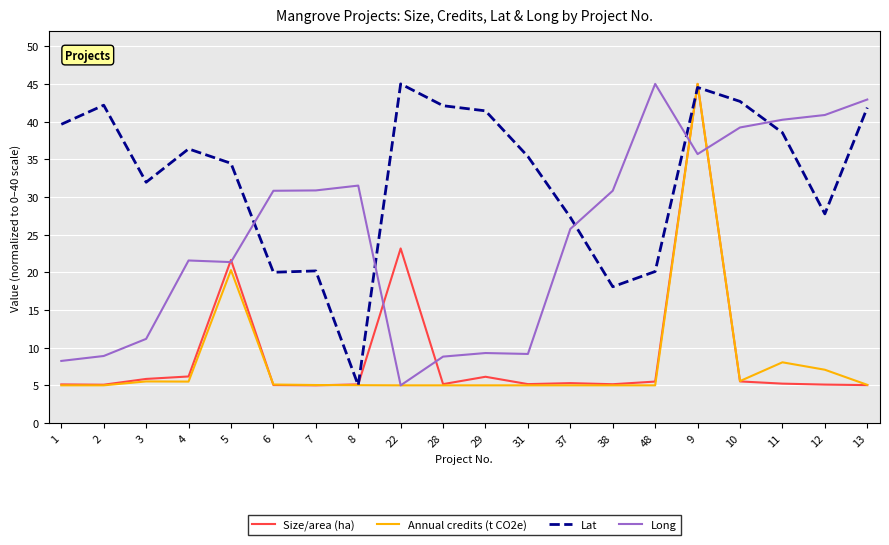

At which label does Long reach its peak?

48